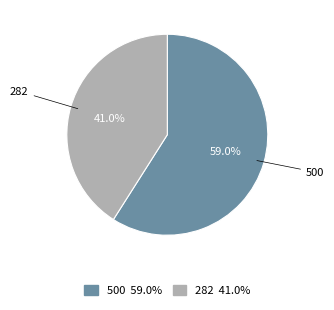

The 282 slice represents 41% of the pie. True or false?

True